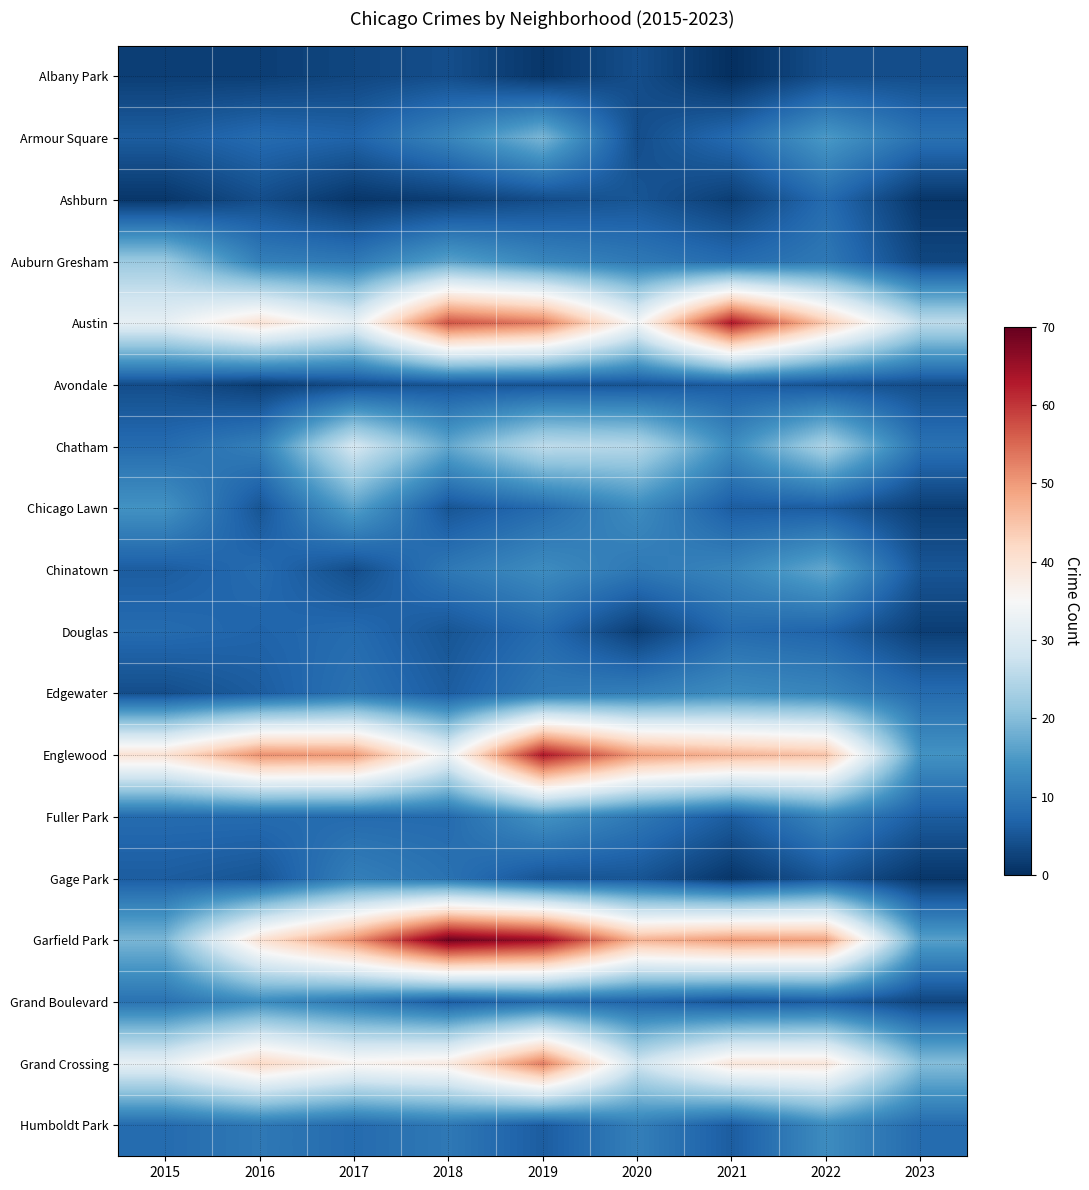

List the series in order of their peak value, lowest first.

Albany Park, Avondale, Ashburn, Douglas, Gage Park, Edgewater, Grand Boulevard, Humboldt Park, Fuller Park, Chicago Lawn, Chinatown, Armour Square, Auburn Gresham, Chatham, Grand Crossing, Austin, Englewood, Garfield Park